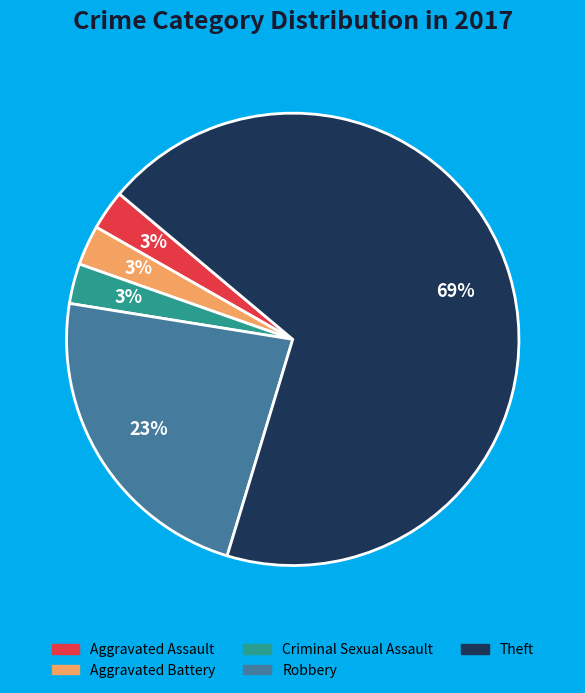

The Theft slice represents 83% of the pie. True or false?

False